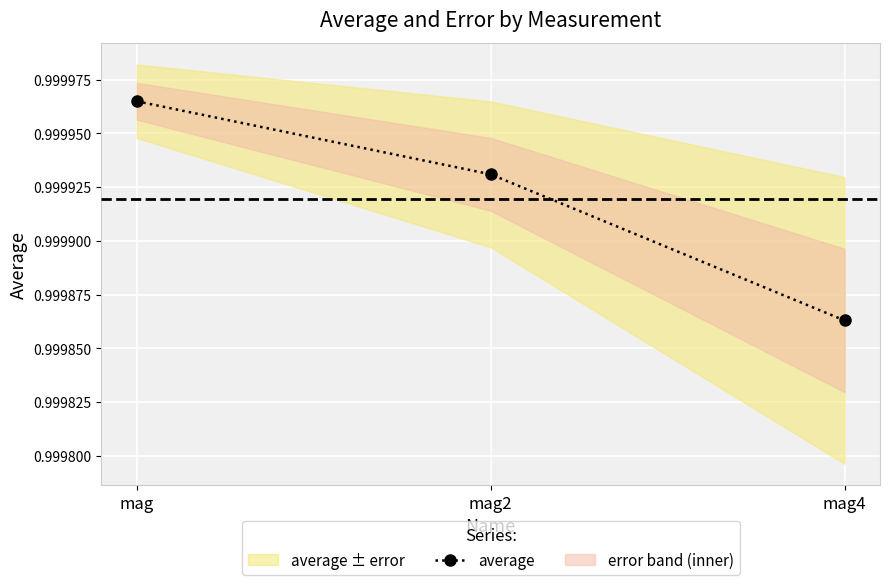

How many lines are shown in the chart?

1